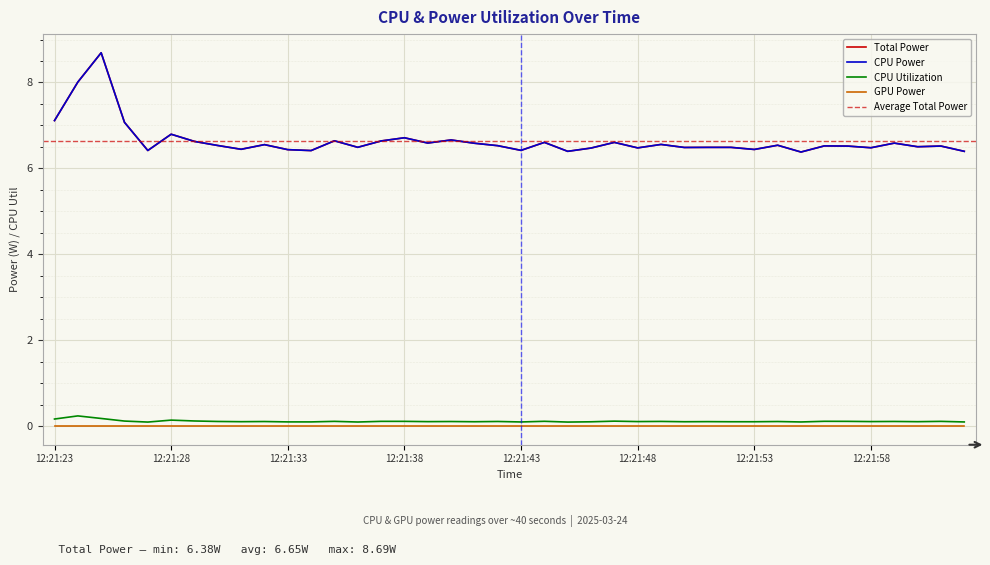

What is the sum of all CPU Power values?

265.8